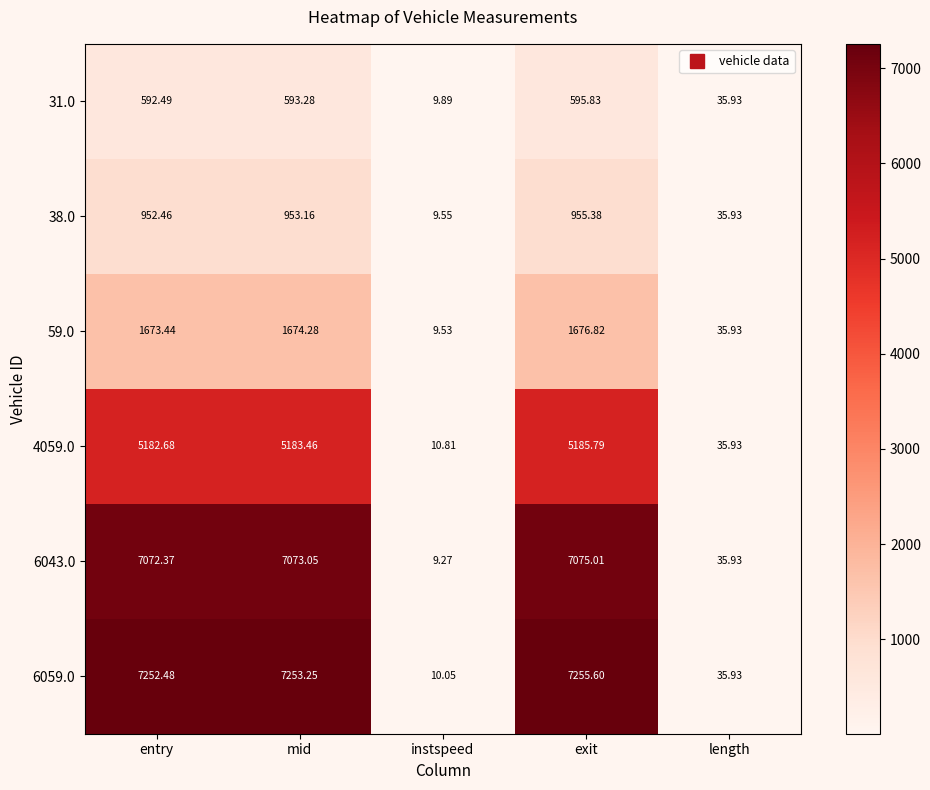

Which label corresponds to the largest value in the chart?

exit